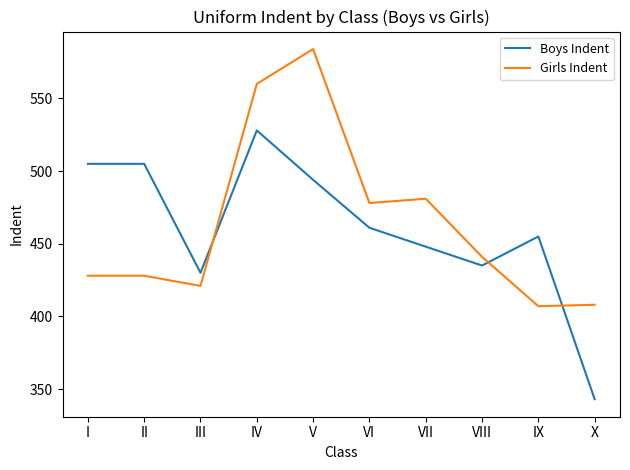

In Girls Indent, how many points are lower than both neighbors (excluding endpoints)?

3